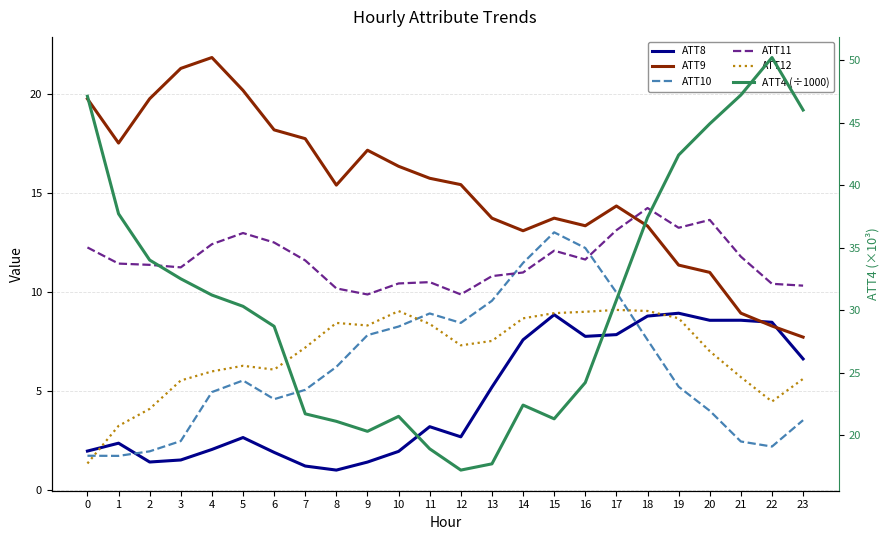

What is the lowest value of the ATT11 series?

9.9